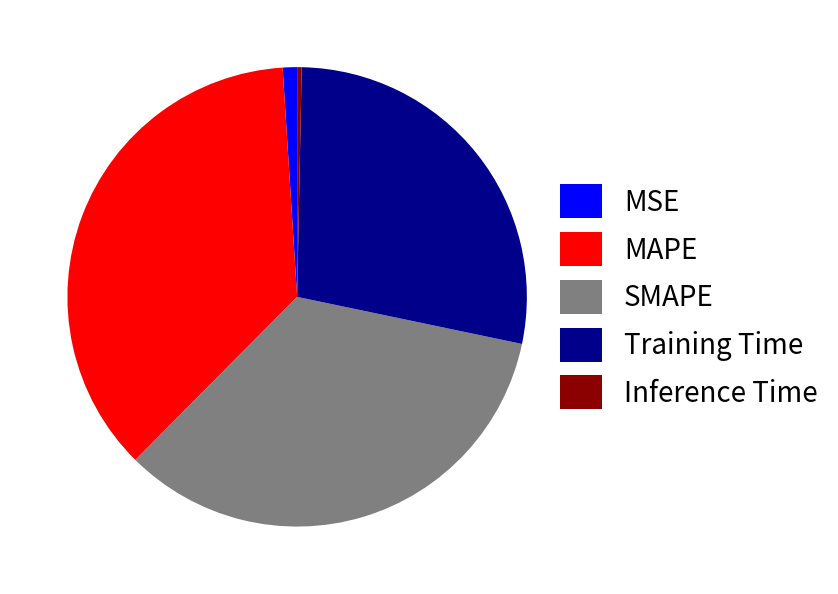

Is the sum of SMAPE and MAPE greater than half?

Yes